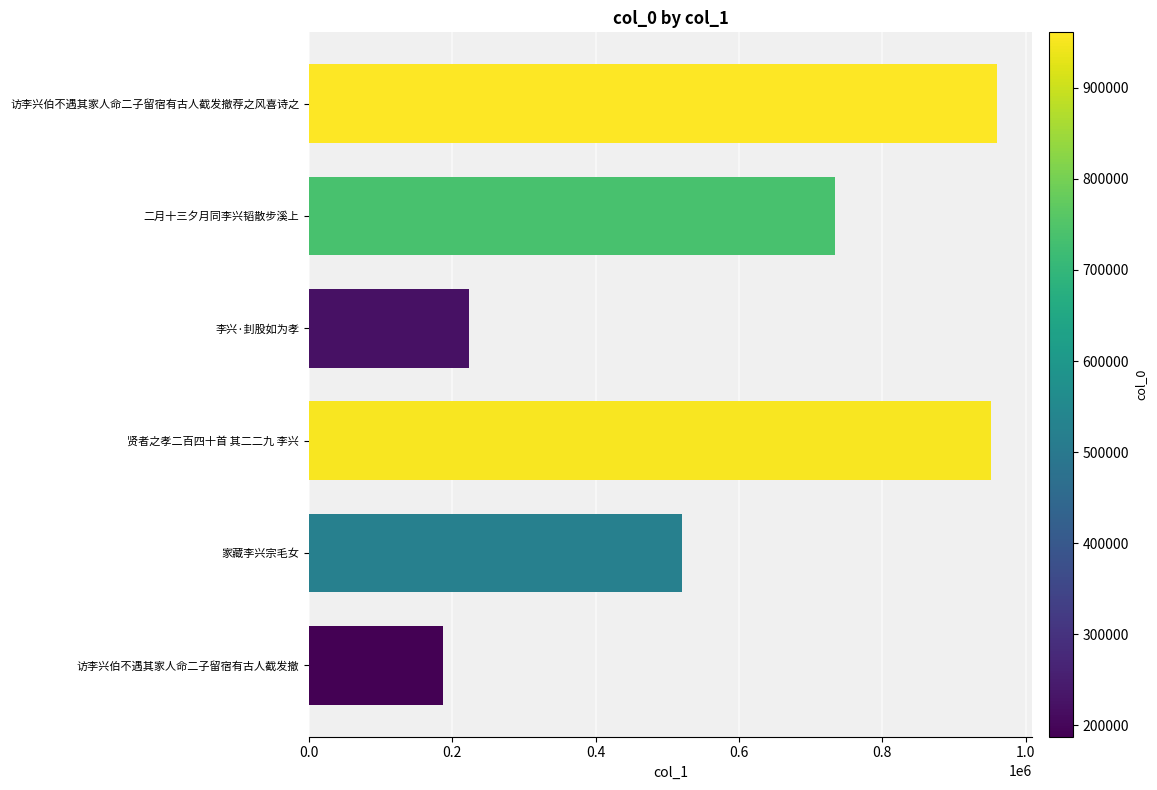

What is the difference between the second highest and minimum values?

764523